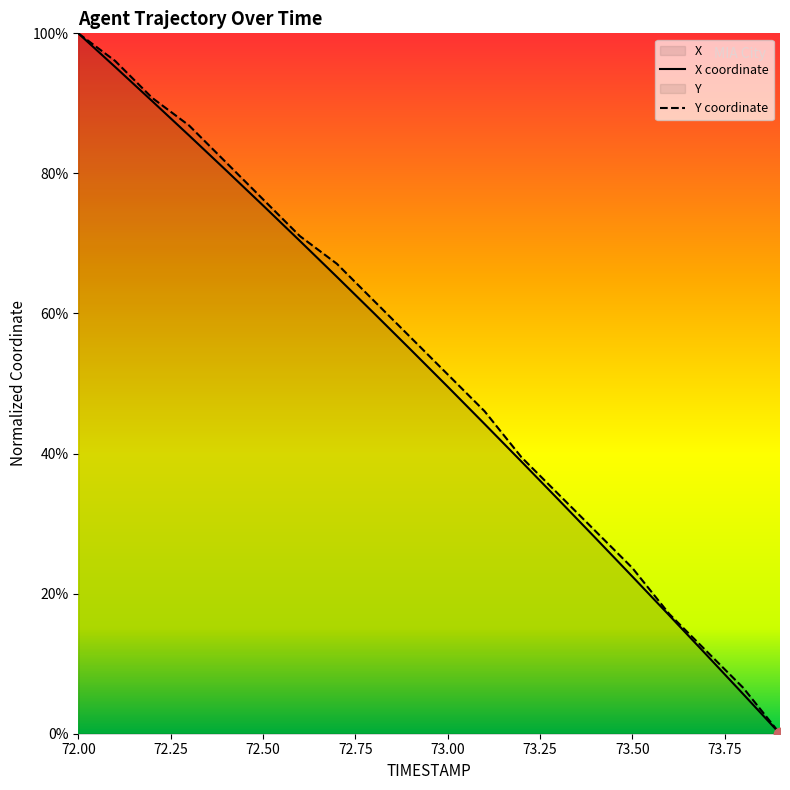

Which series contains the highest Y value?

X